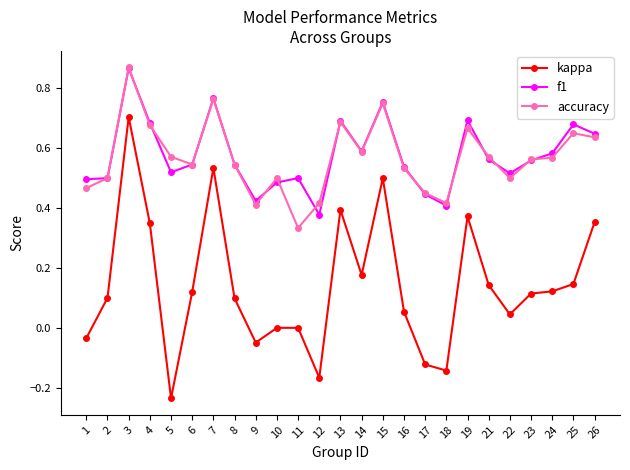

Is the value of kappa at 10 greater than the value of f1 at 15?

No